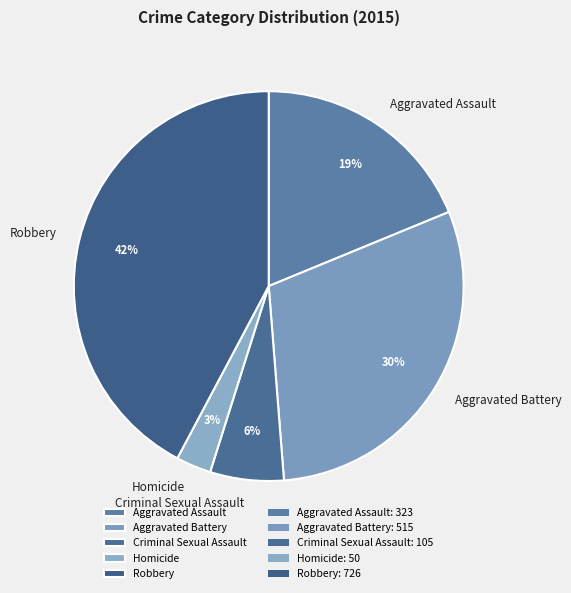

Approximately how many times larger is the value at Homicide compared to Criminal Sexual Assault?

0.5